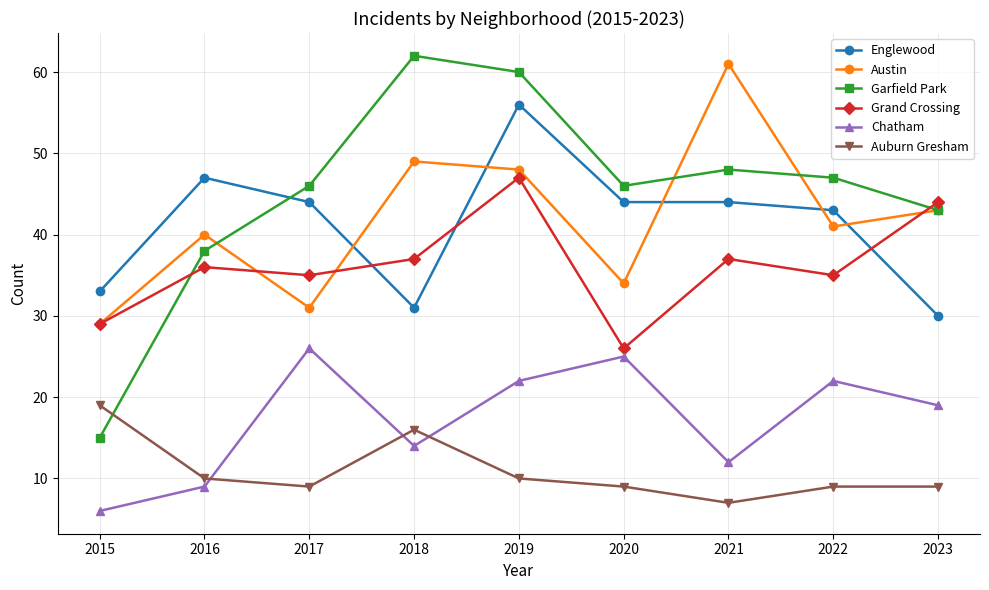

At 2021, list the series in order from smallest to largest.

Auburn Gresham, Chatham, Grand Crossing, Englewood, Garfield Park, Austin